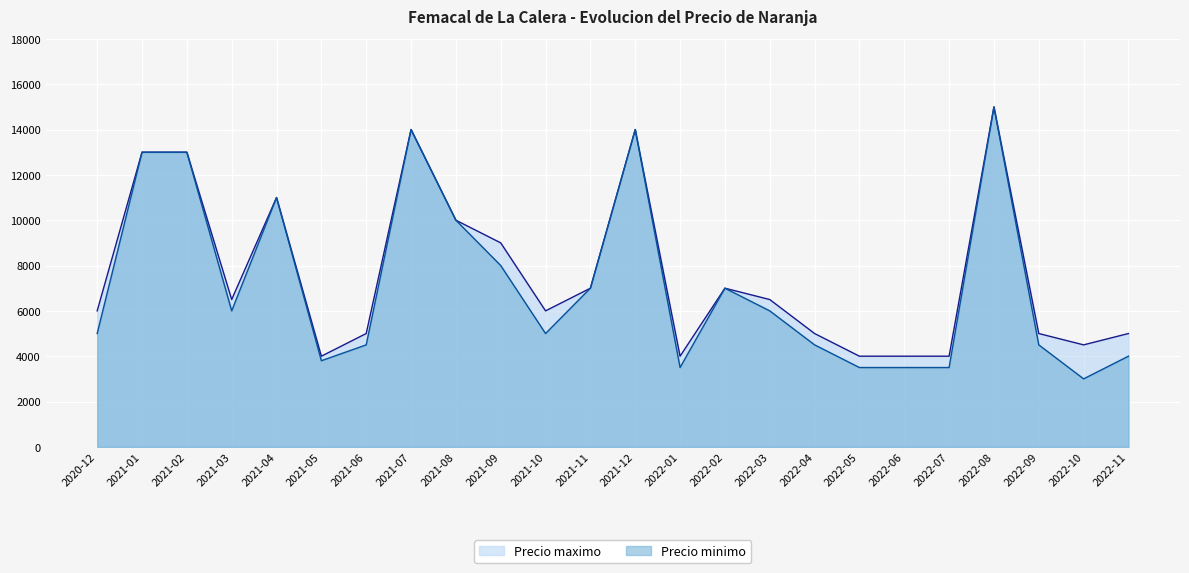

List the labels in order of Precio minimo value, smallest first.

2022-10, 2022-01, 2022-05, 2022-06, 2022-07, 2021-05, 2022-11, 2021-06, 2022-04, 2022-09, 2020-12, 2021-10, 2021-03, 2022-03, 2021-11, 2022-02, 2021-09, 2021-08, 2021-04, 2021-01, 2021-02, 2021-07, 2021-12, 2022-08